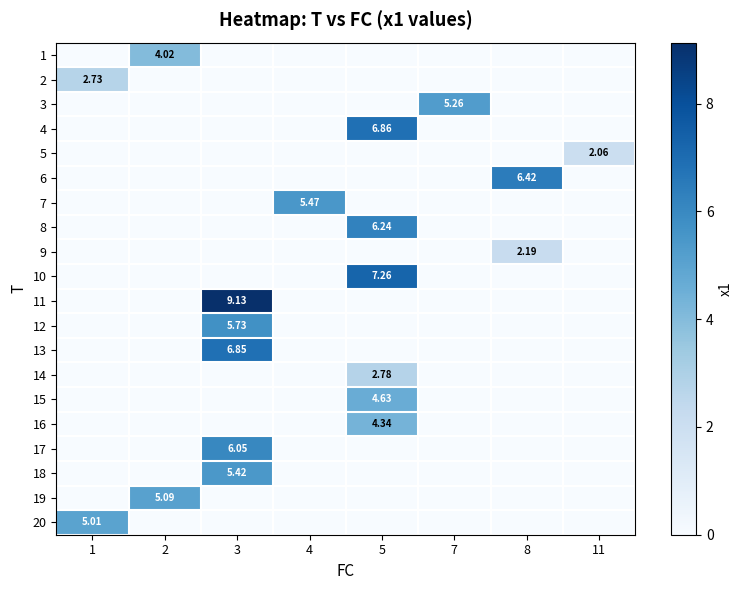

How many row_1 values are between 0 and 1?

7